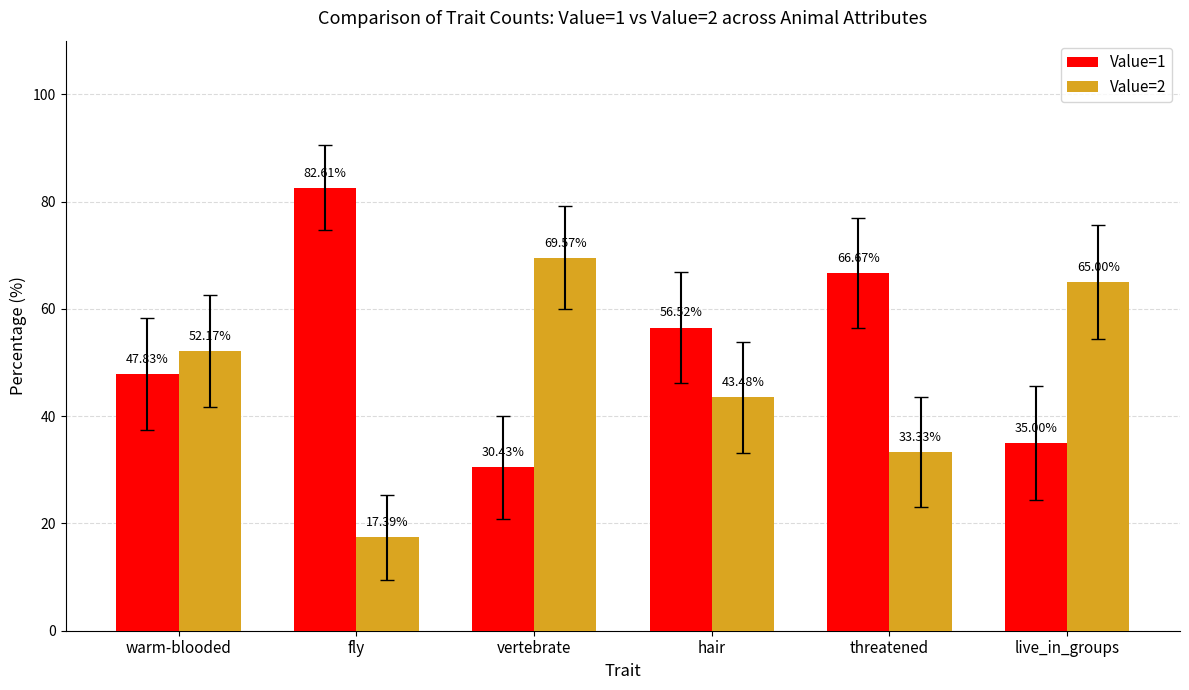

How many data points in Value=2 are above 52?

3